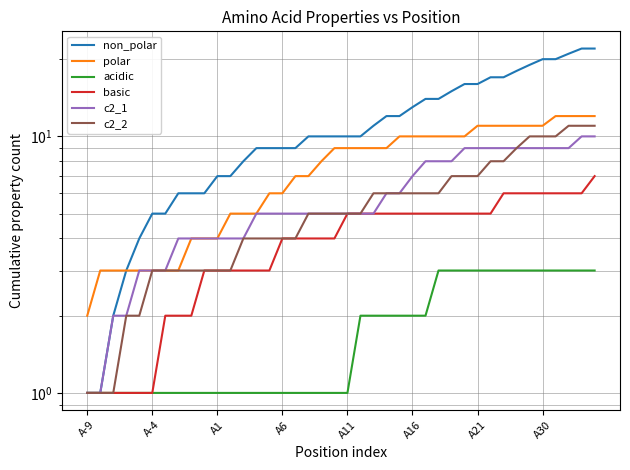

What is the approximate value of acidic at 28?

3